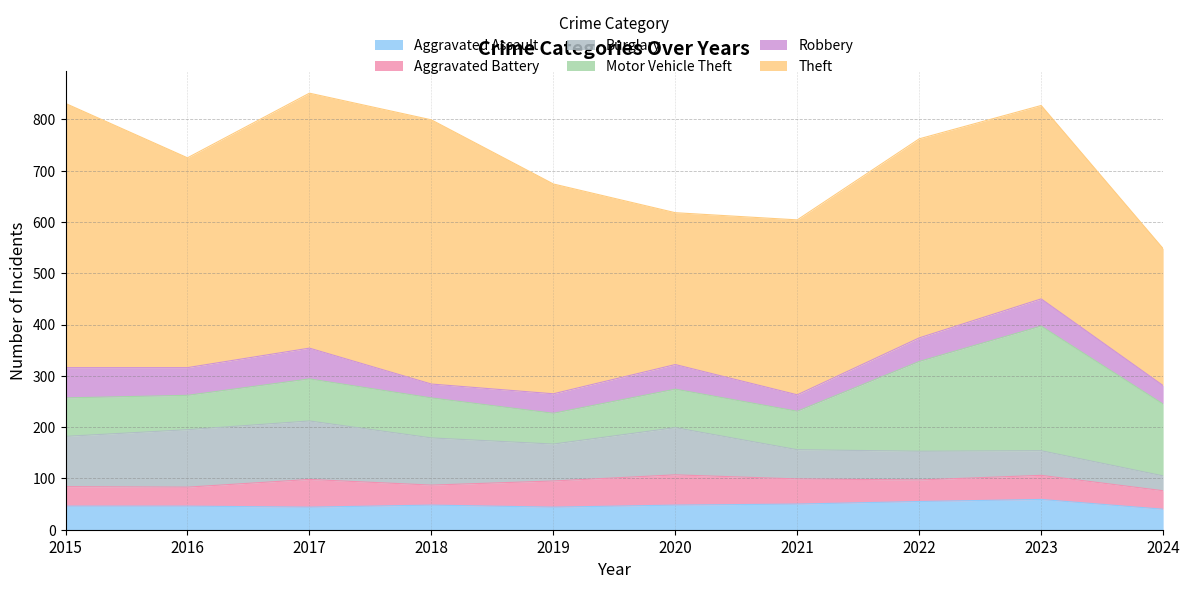

What is the approximate value of Aggravated Battery at 2017, to the nearest 10?

50